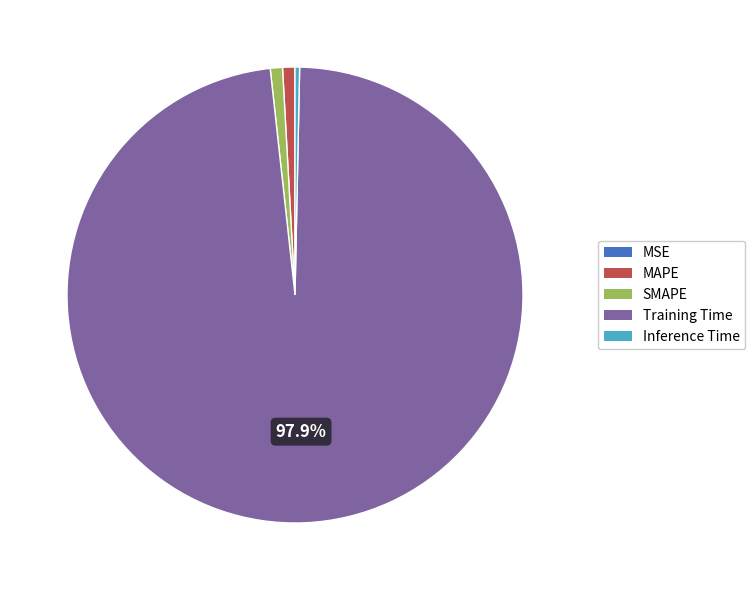

What is the largest slice in the pie chart?

Training Time